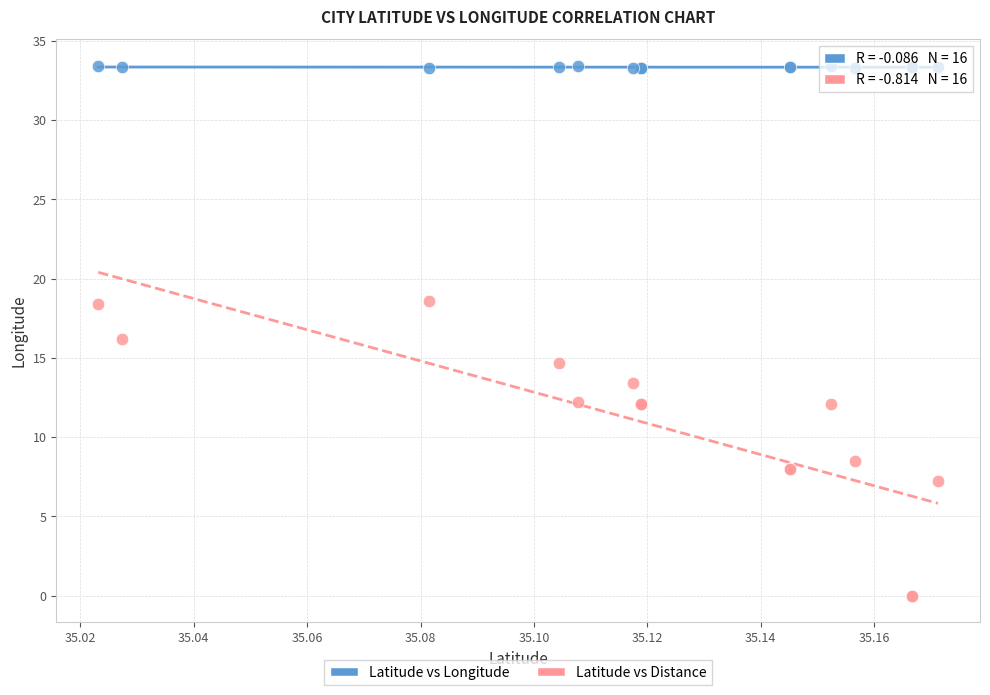

Which series has the largest Y range (max minus min)?

Latitude vs Distance